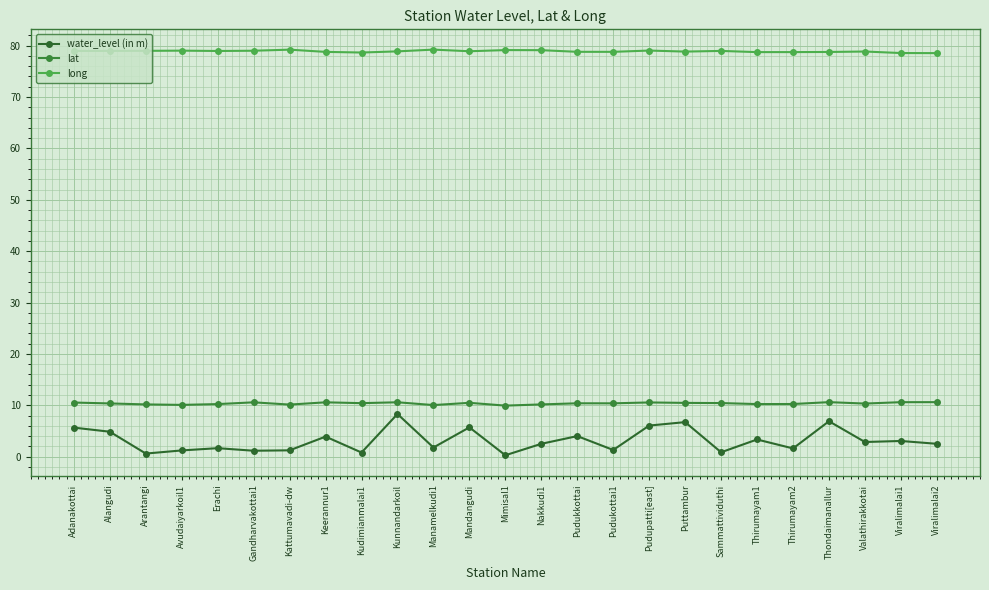

Which series has the largest total across all categories?

long